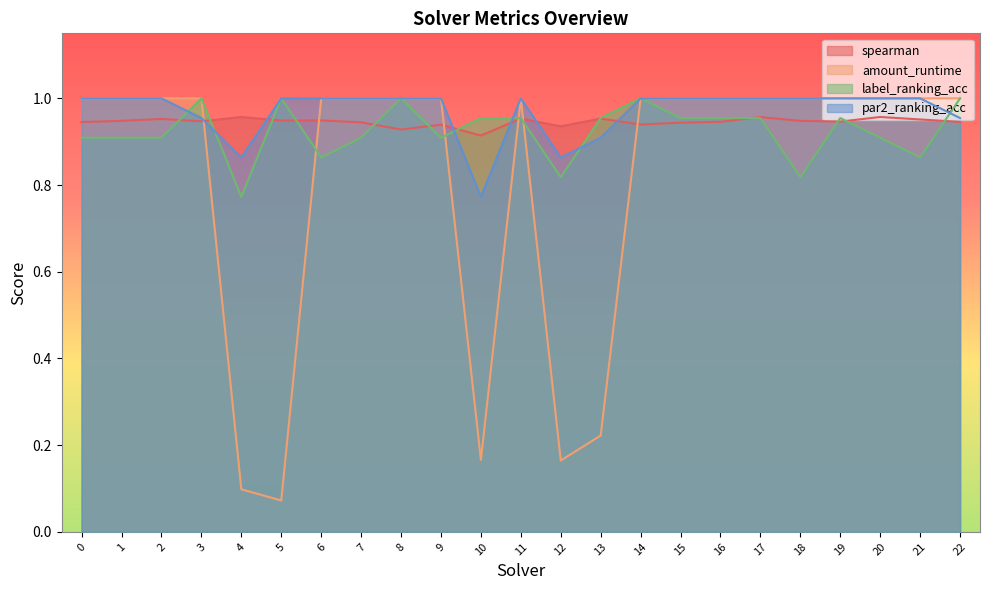

Is the value of label_ranking_acc at 19 greater than the value of amount_runtime at 10?

Yes